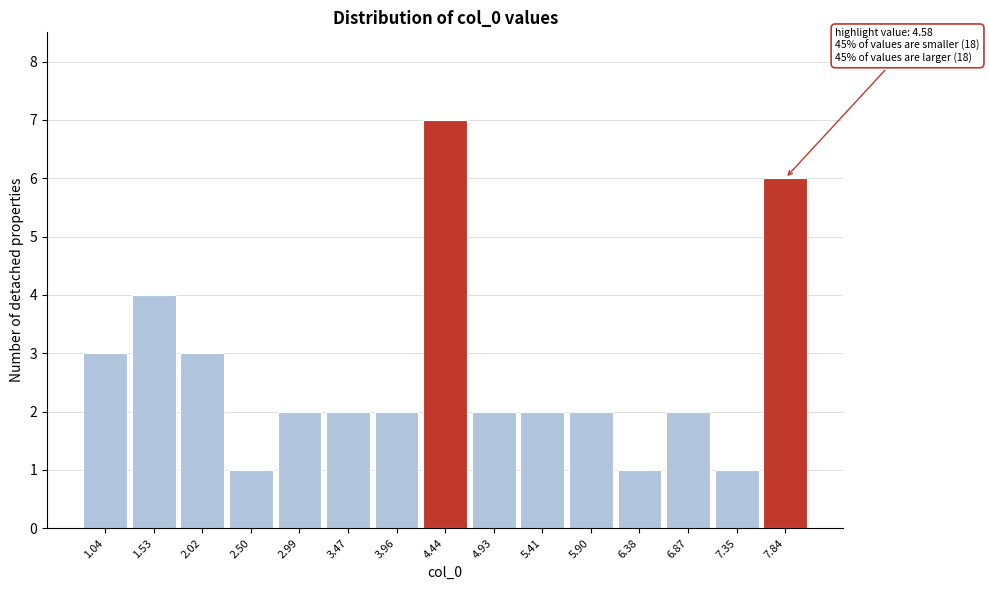

Reading left to right, extract all data points from this chart.

3	4	3	1	2	2	2	7	2	2	2	1	2	1	6